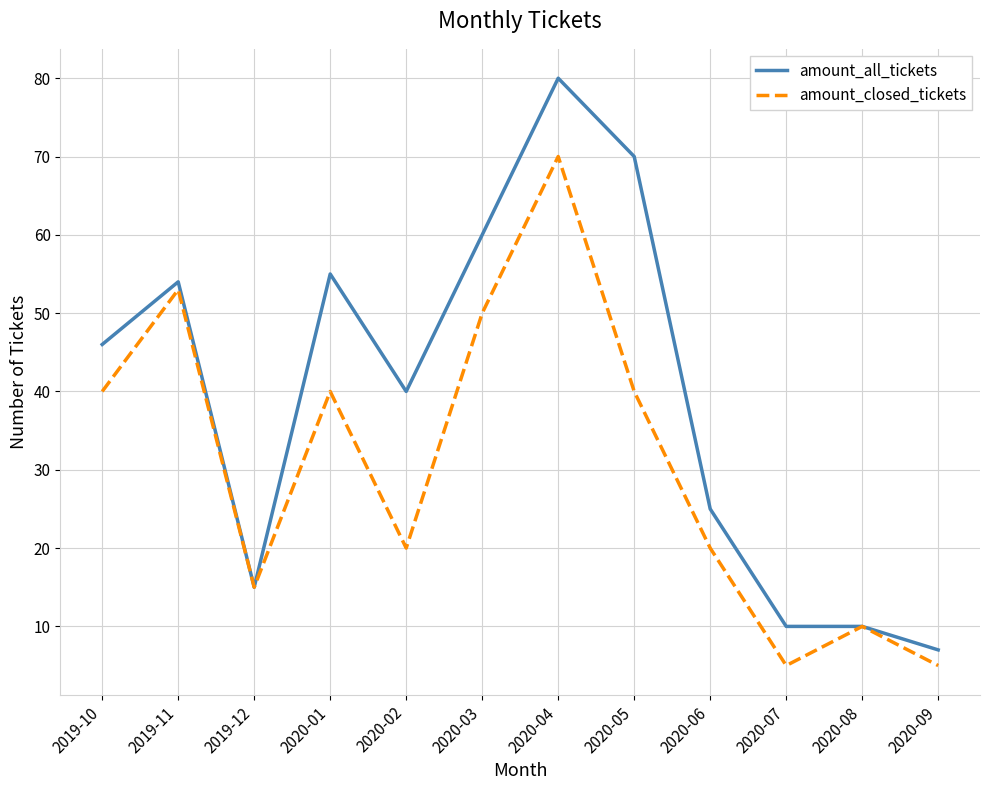

Reading right to left, what are all the values shown in this chart?

amount_all_tickets: 7	10	10	25	70	80	60	40	55	15	54	46
amount_closed_tickets: 5	10	5	20	40	70	50	20	40	15	53	40